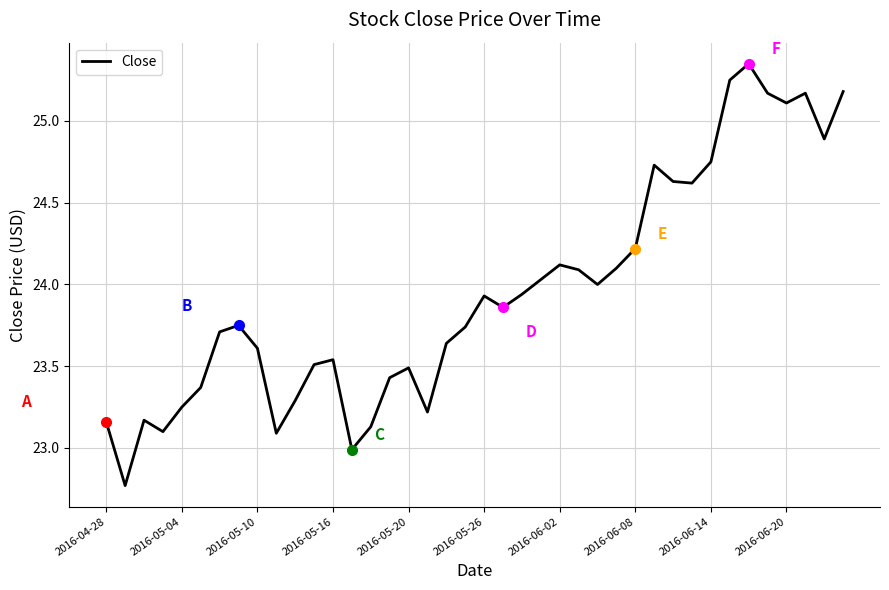

What is the difference between the maximum and minimum values?

2.6